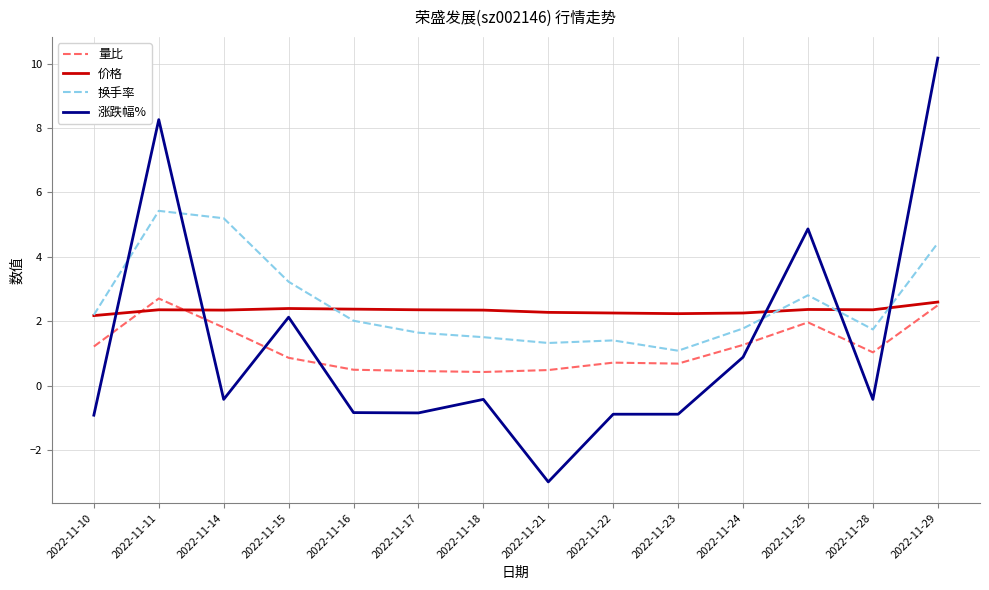

Is it true that 价格 equals 2.4 at 2022-11-14?

True